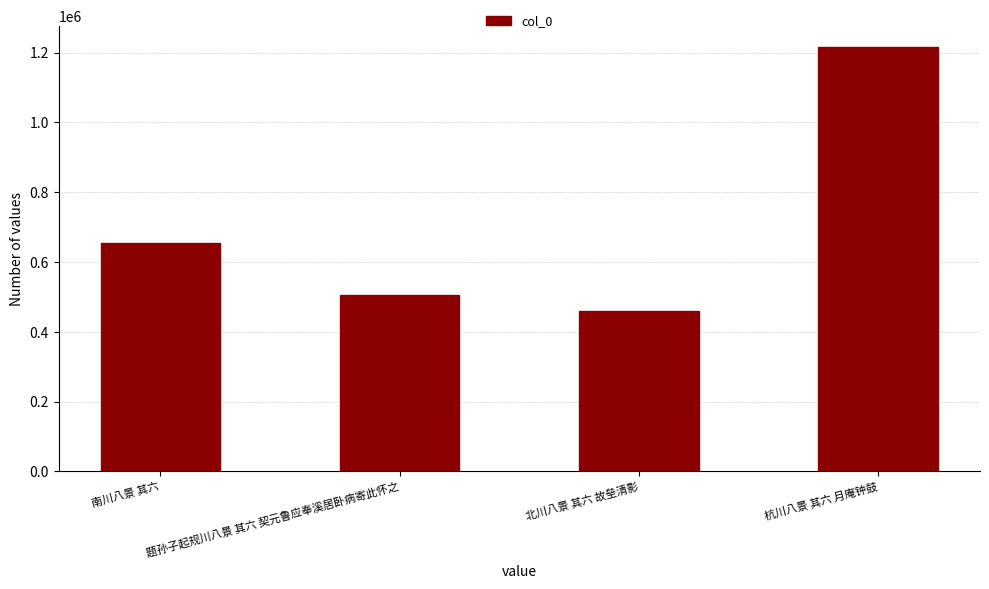

At which category does the chart reach its minimum across all series?

北川八景 其六 故垒清影